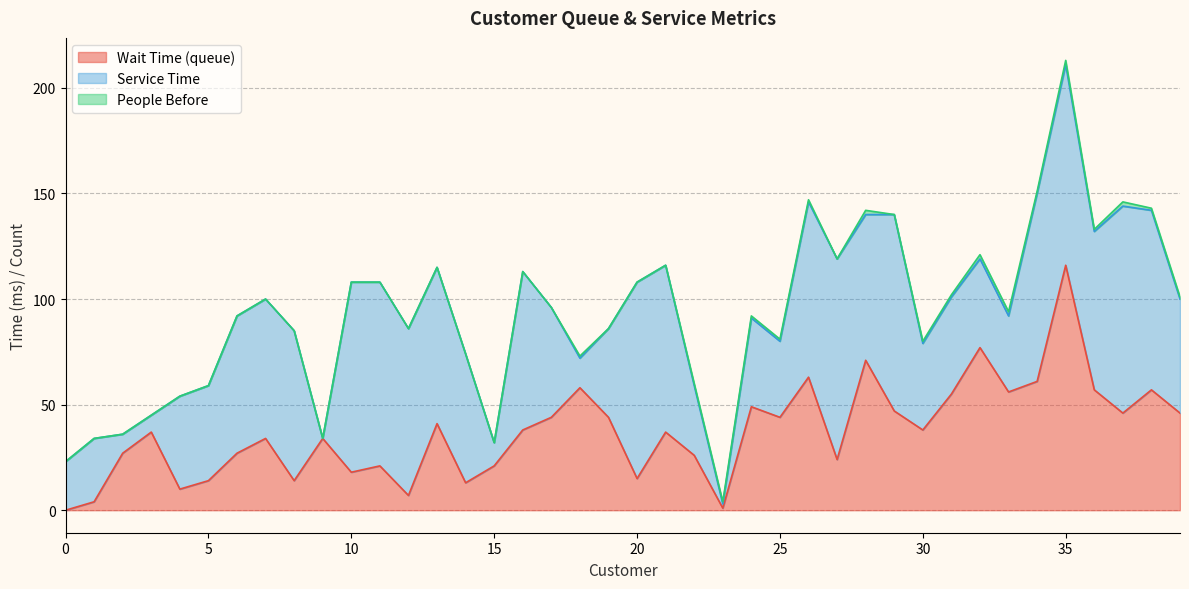

True or false: Service Time and Wait Time (queue) cross at least once.

True